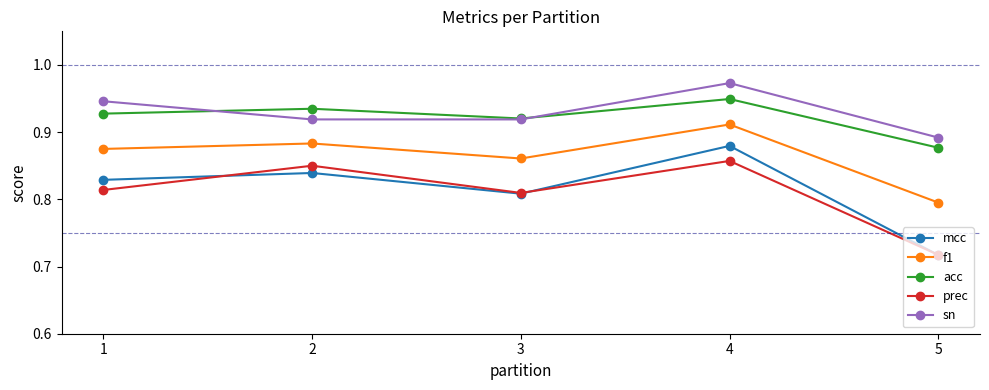

True or false: acc and prec cross at least once.

False